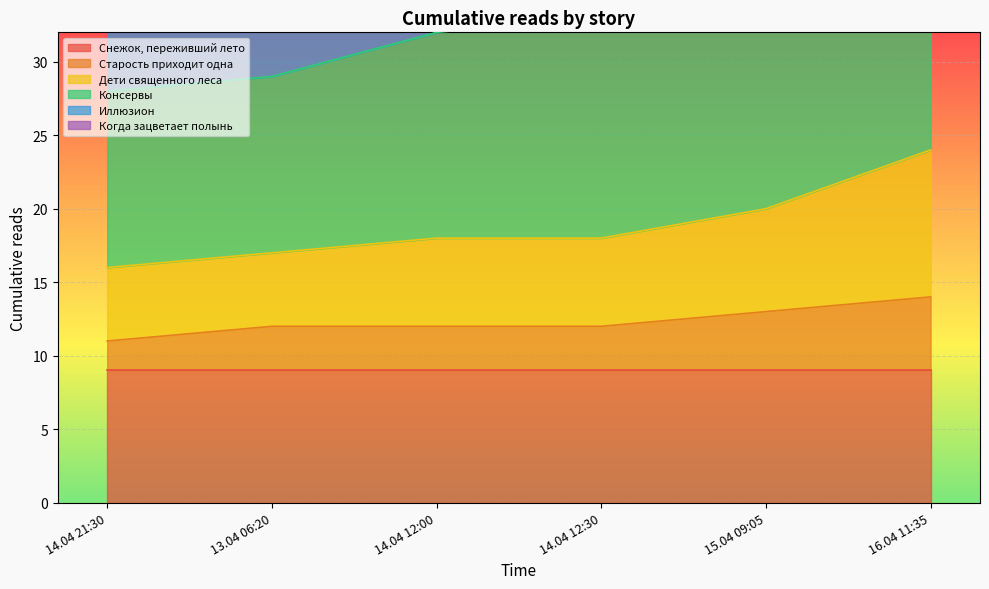

Which has a higher value, 14.04 12:30 or 13.04 06:20?

14.04 12:30